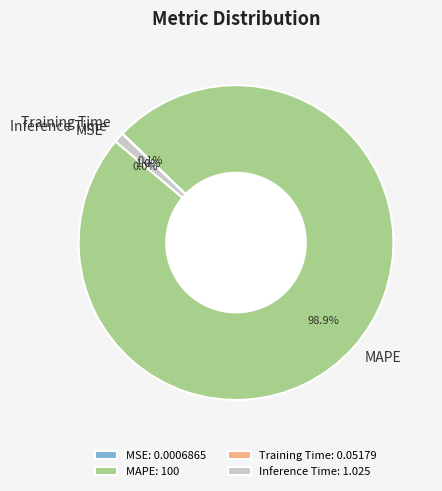

Is there a majority slice in this chart?

Yes